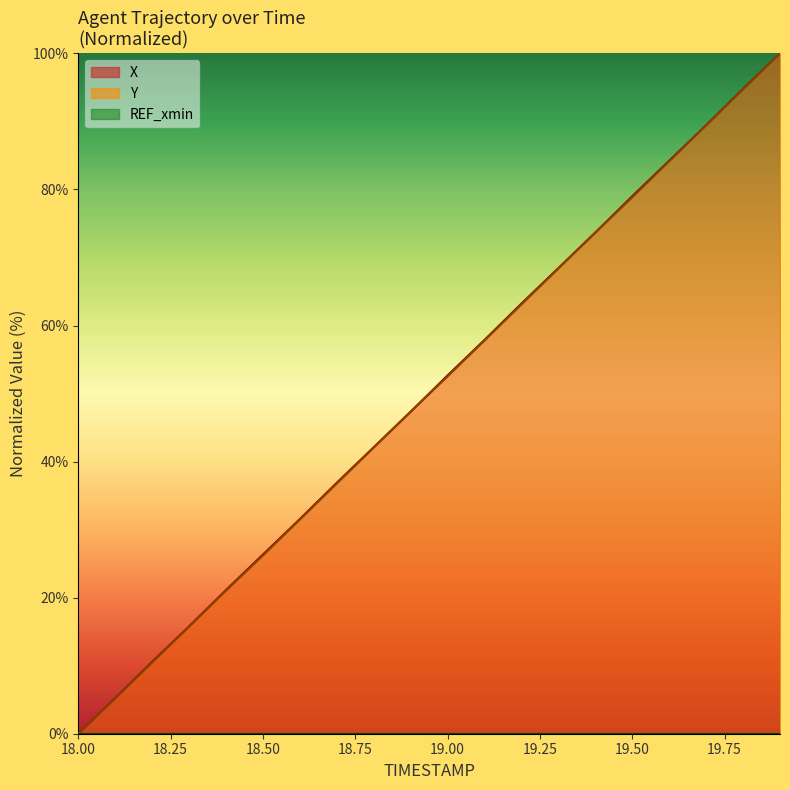

Between which two adjacent categories do Y and X first intersect?

18.8 and 18.9